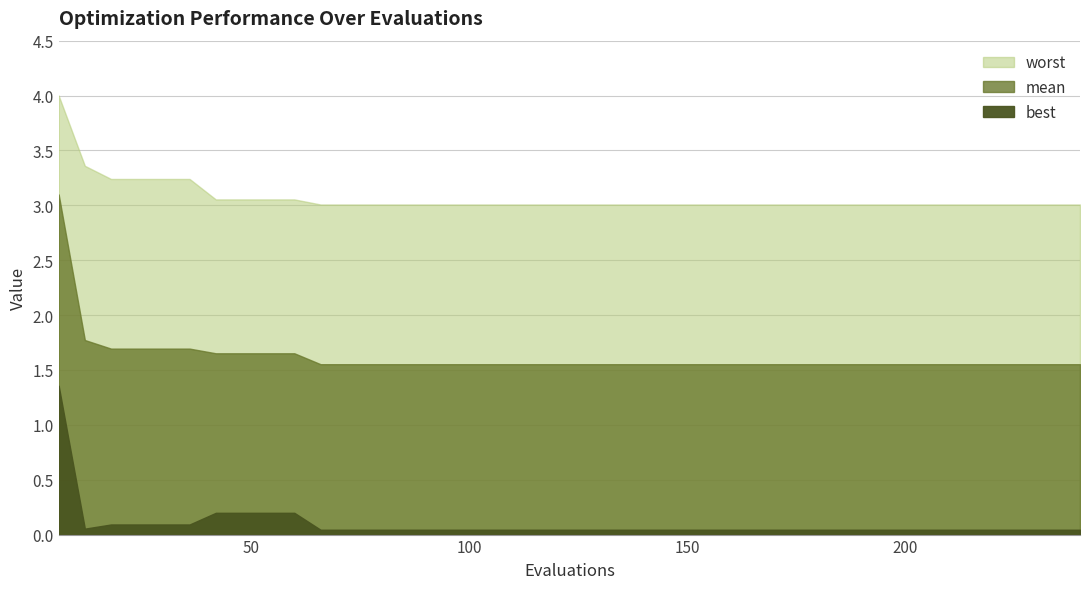

Reading left to right, transcribe all the data shown in this chart.

best: 0=1.4	1=0.1	2=0.1	3=0.1	4=0.1	5=0.1	6=0.2	7=0.2	8=0.2	9=0.2	10=0.0	11=0.0	12=0.0	13=0.0	14=0.0	15=0.0	16=0.0	17=0.0	18=0.0	19=0.0	20=0.0	21=0.0	22=0.0	23=0.0	24=0.0	25=0.0	26=0.0	27=0.0	28=0.0	29=0.0	30=0.0	31=0.0	32=0.0	33=0.0	34=0.0	35=0.0	36=0.0	37=0.0	38=0.0	39=0.0
mean: 0=3.1	1=1.8	2=1.7	3=1.7	4=1.7	5=1.7	6=1.7	7=1.7	8=1.7	9=1.7	10=1.6	11=1.6	12=1.6	13=1.6	14=1.6	15=1.6	16=1.6	17=1.6	18=1.6	19=1.6	20=1.6	21=1.6	22=1.6	23=1.6	24=1.6	25=1.6	26=1.6	27=1.6	28=1.6	29=1.6	30=1.6	31=1.6	32=1.6	33=1.6	34=1.6	35=1.6	36=1.6	37=1.6	38=1.6	39=1.6
worst: 0=4.0	1=3.4	2=3.2	3=3.2	4=3.2	5=3.2	6=3.1	7=3.1	8=3.1	9=3.1	10=3.0	11=3.0	12=3.0	13=3.0	14=3.0	15=3.0	16=3.0	17=3.0	18=3.0	19=3.0	20=3.0	21=3.0	22=3.0	23=3.0	24=3.0	25=3.0	26=3.0	27=3.0	28=3.0	29=3.0	30=3.0	31=3.0	32=3.0	33=3.0	34=3.0	35=3.0	36=3.0	37=3.0	38=3.0	39=3.0